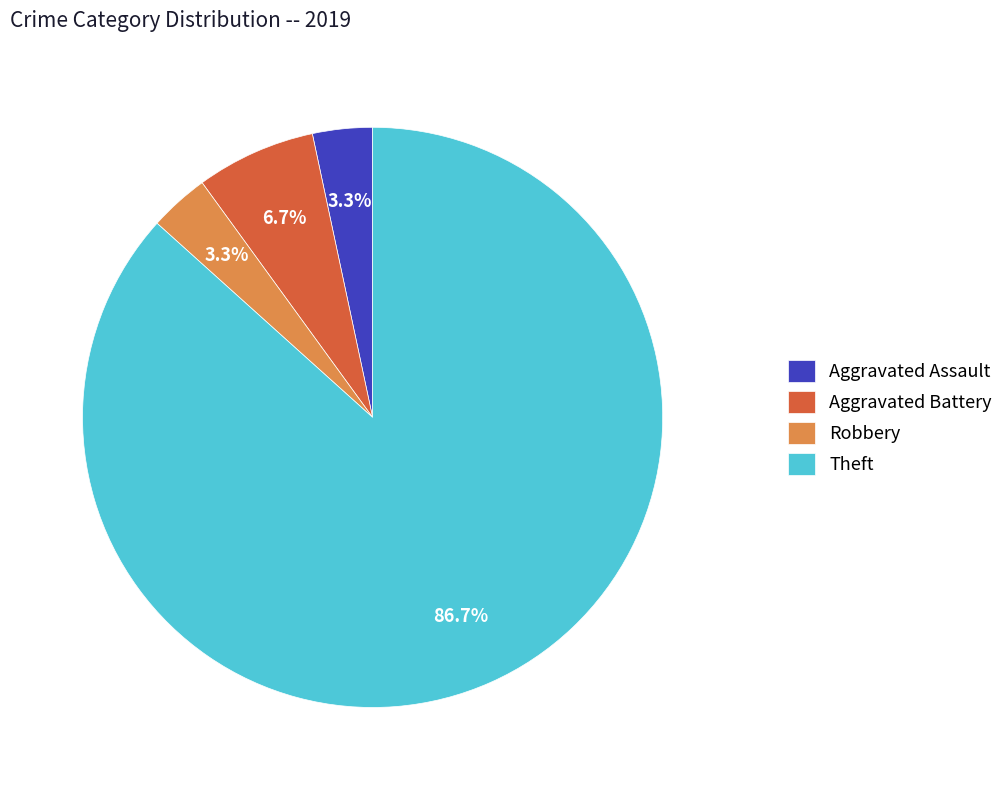

Between Theft and Aggravated Assault, which is larger?

Theft